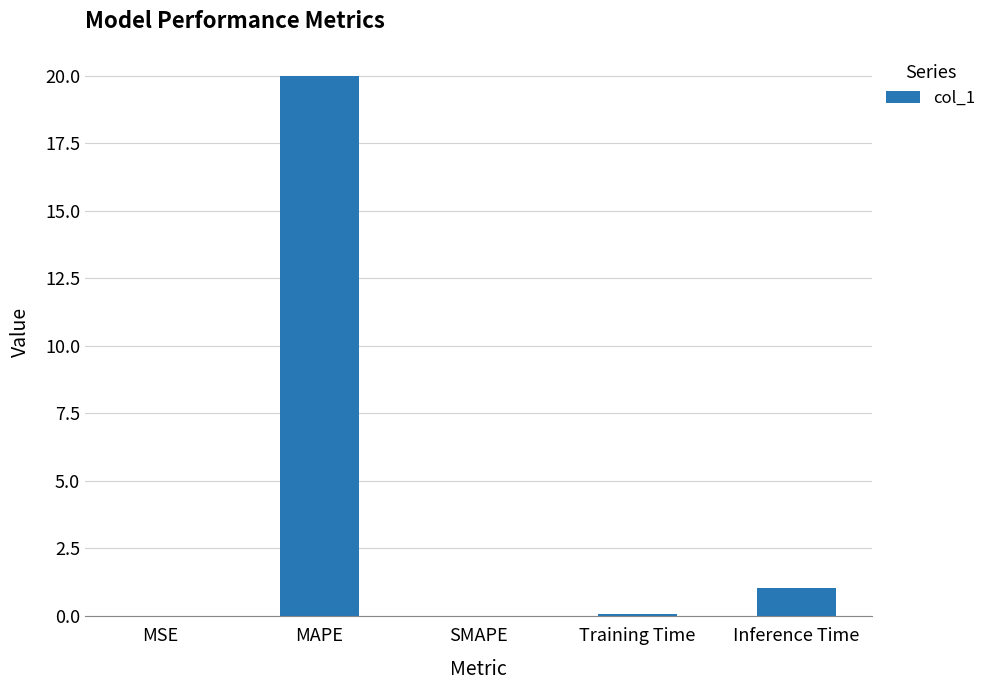

The chart shows a value of 1.1 at Inference Time. True or false?

True